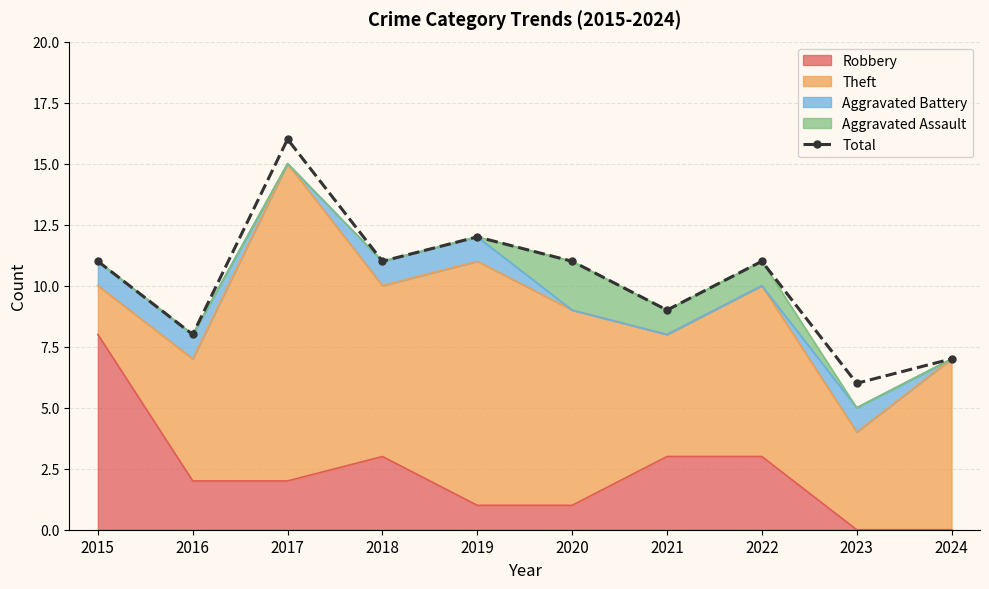

Which label corresponds to the largest value in the chart?

2017